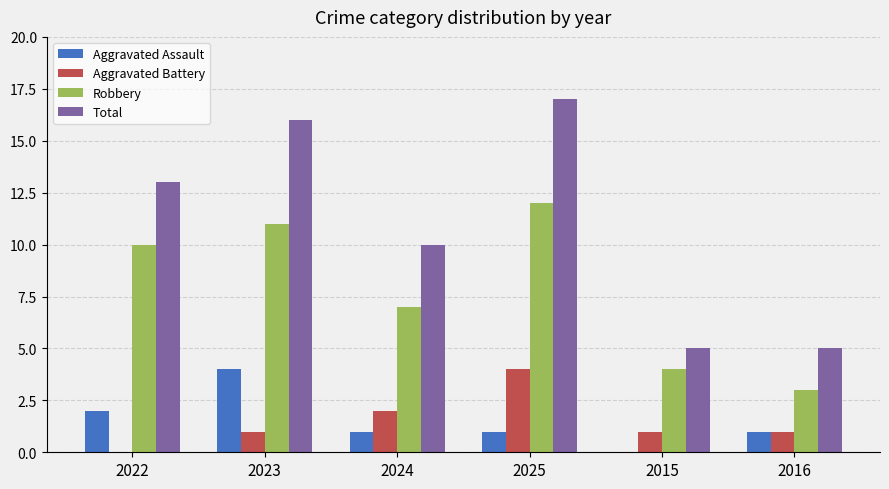

Which label corresponds to the largest value in the chart?

2025